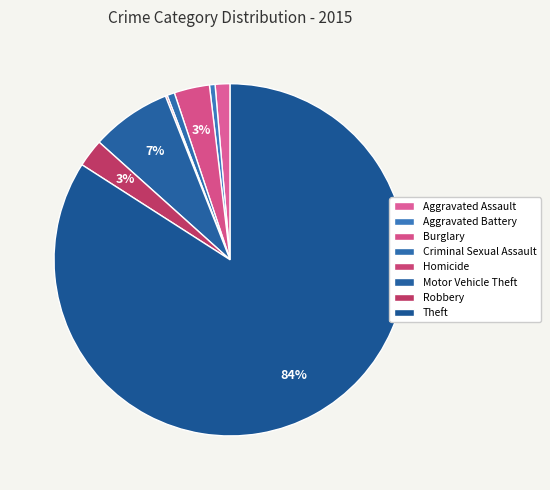

Rank the categories by value from lowest to highest.

Homicide, Aggravated Battery, Criminal Sexual Assault, Aggravated Assault, Robbery, Burglary, Motor Vehicle Theft, Theft